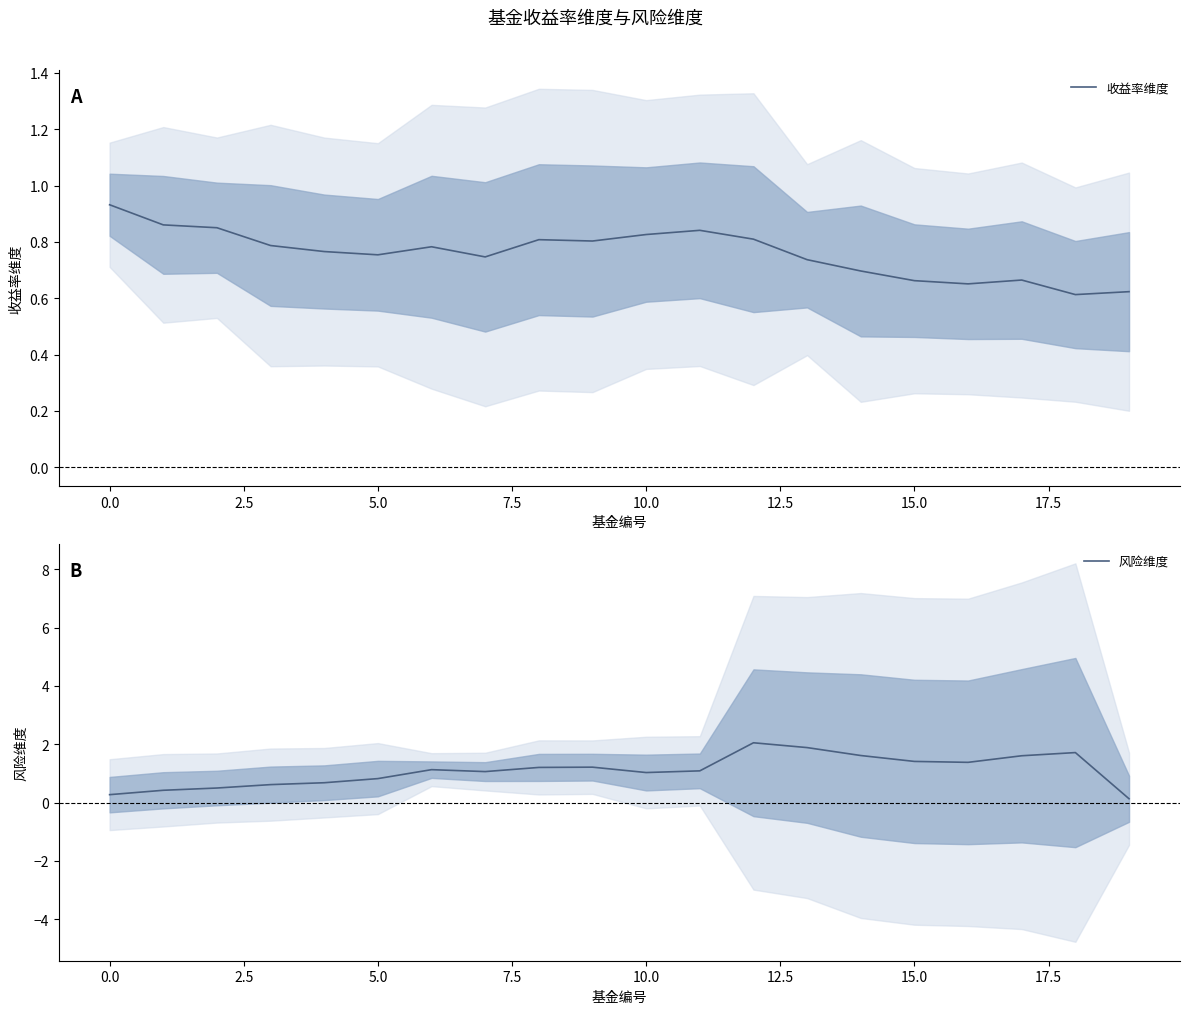

How many interior local peaks does the 收益率维度 series have?

4